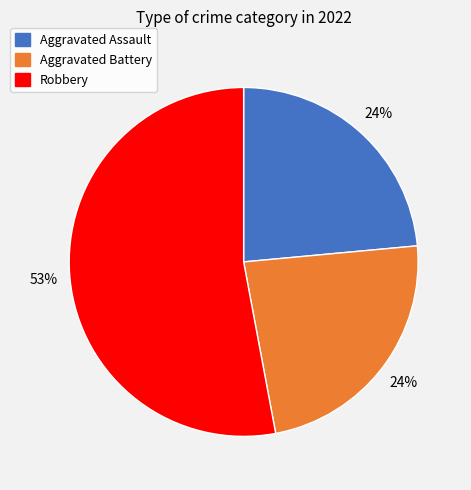

To the nearest percent, what is the difference between the largest and smallest slice percentages?

29%